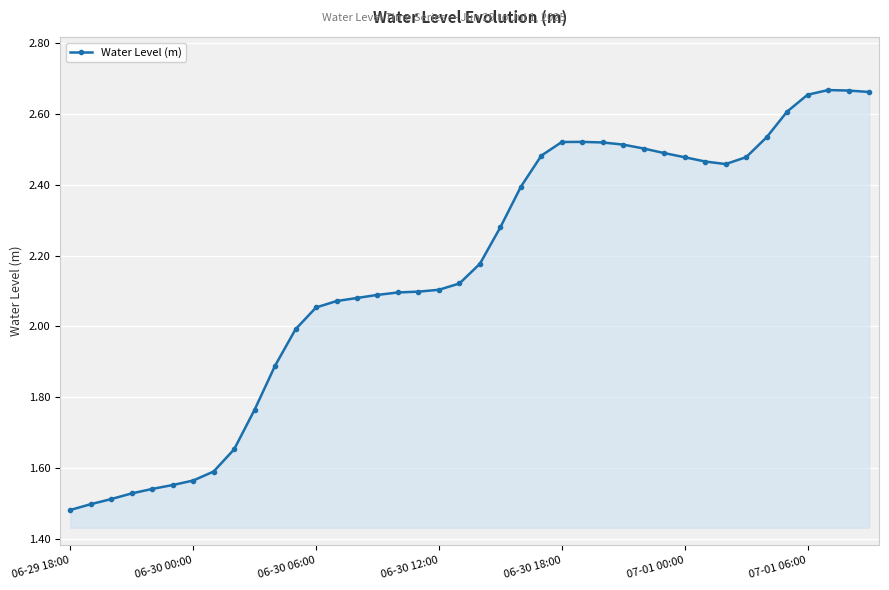

What is the sum of all values?

86.3